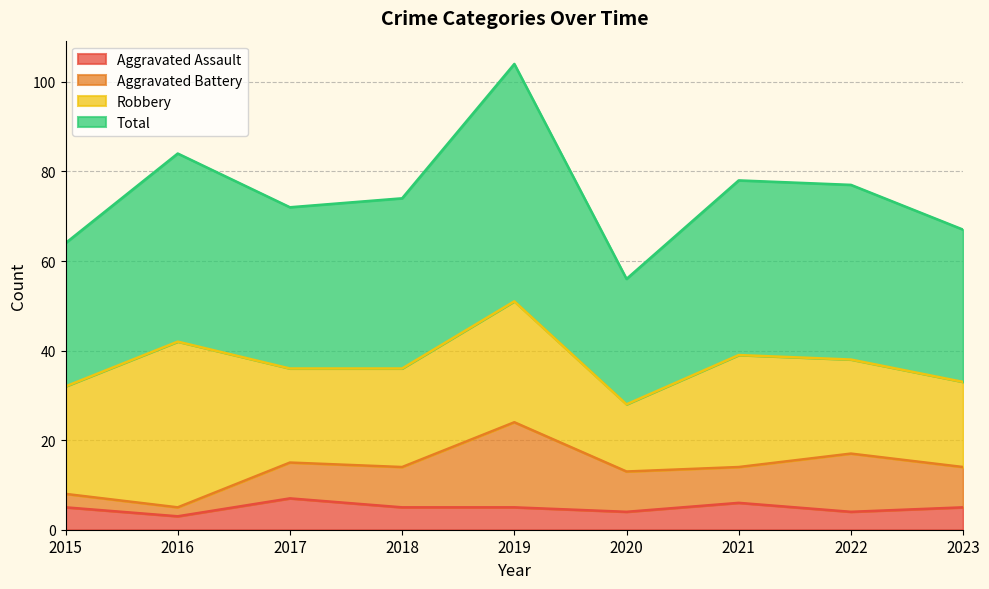

What is the spread (max minus min) of values at 2016?

81